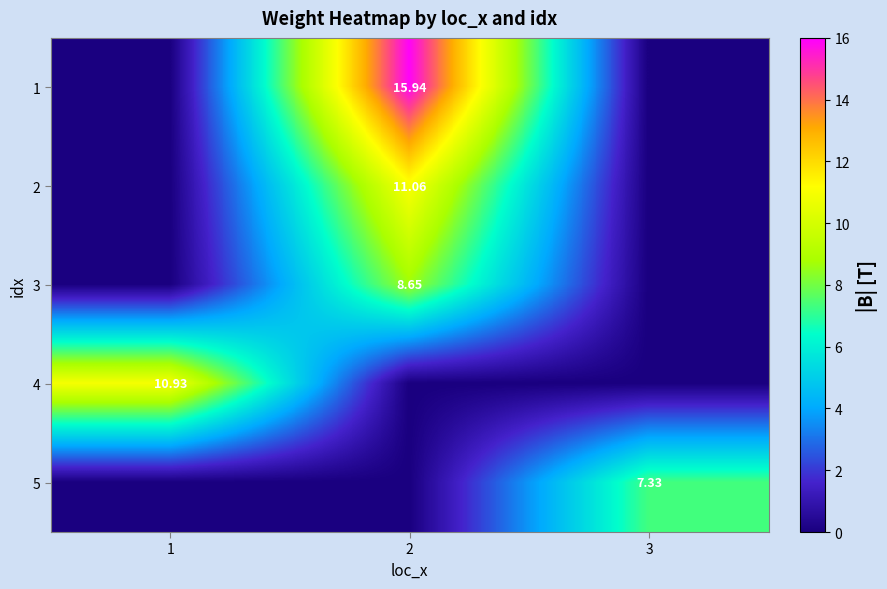

How many positive values does the 2 series have?

1